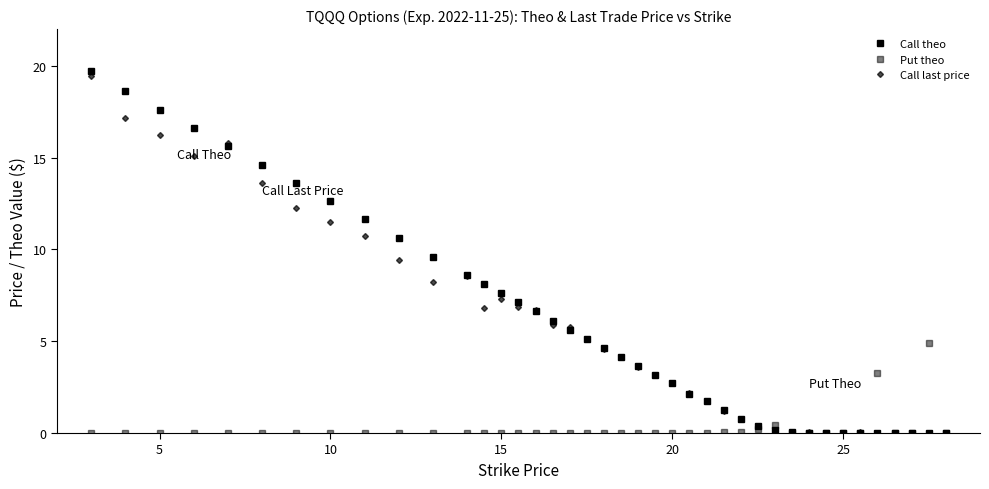

How many categories are shown in the chart?

40